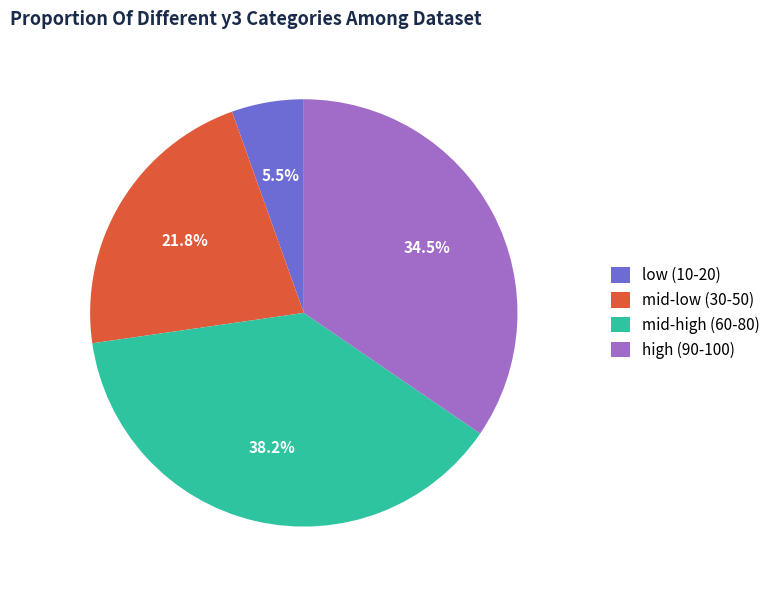

Count the number of slices in the pie.

4